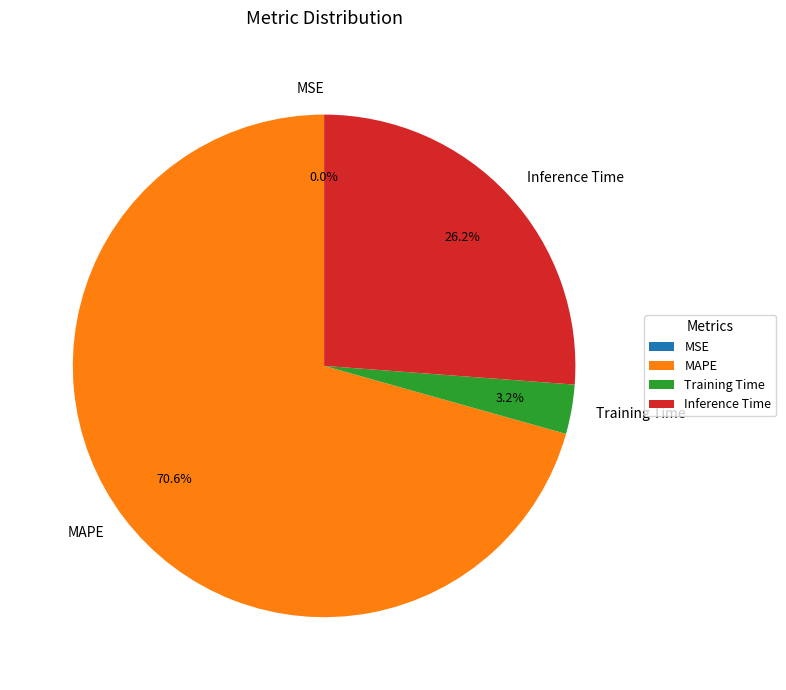

To the nearest percent, what percentage of the pie is Inference Time?

26%